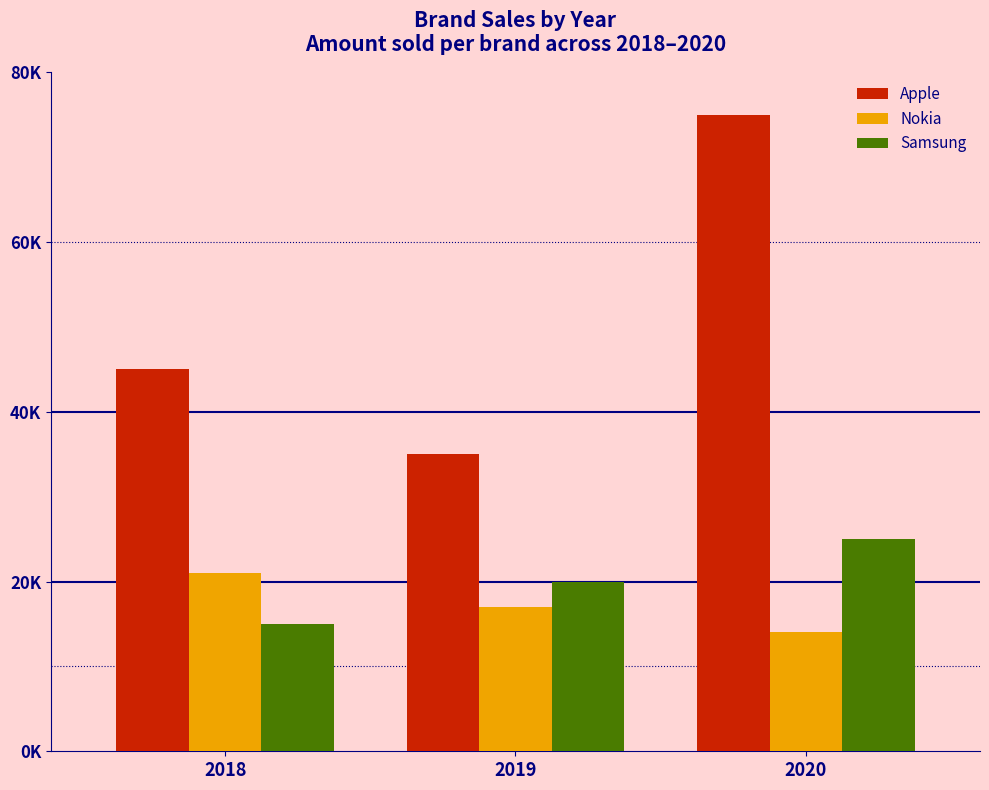

Where is Samsung nearest to the value 20000?

2019